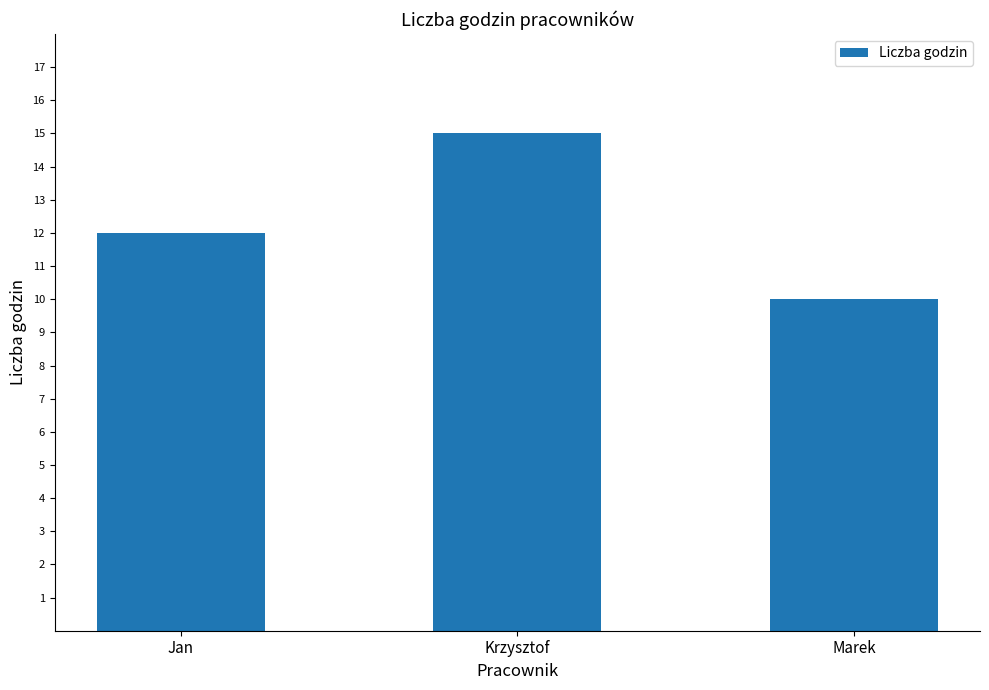

How many bars are there in total?

3